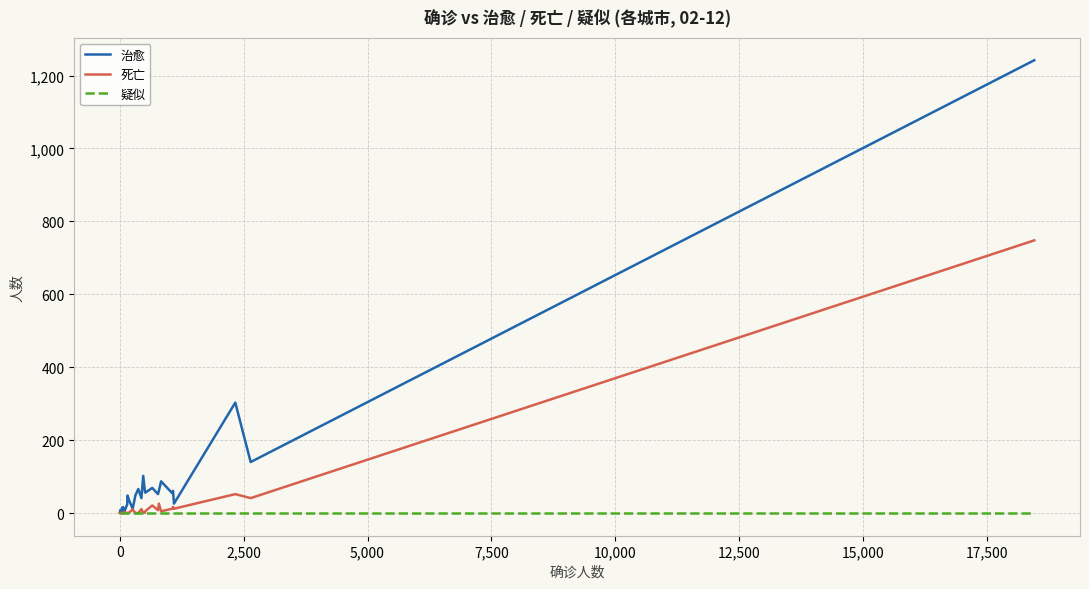

Reading left to right, transcribe all the data shown in this chart.

治愈: 1	0	1	3	3	5	6	1	4	1	7	4	9	6	4	16	7	15	4	3	24	48	33	12	49	66	41	102	64	56	69	52	61	87	54	61	26	303	140	1242
死亡: 0	0	0	0	0	0	0	0	0	0	1	0	0	0	0	0	0	0	0	3	0	0	2	10	0	0	11	0	1	5	21	8	26	5	12	17	12	52	41	748
疑似: 0	0	0	0	0	0	0	0	0	0	0	0	0	0	0	0	0	0	0	0	0	0	0	0	0	0	0	0	0	0	0	0	0	0	0	0	0	0	0	0